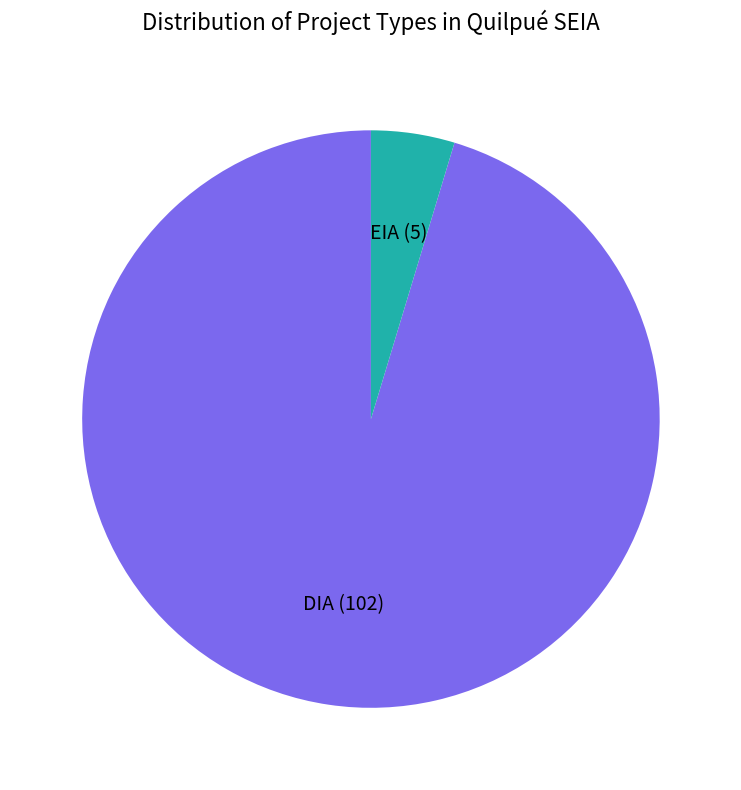

True or false: EIA accounts for 11% of the total.

False